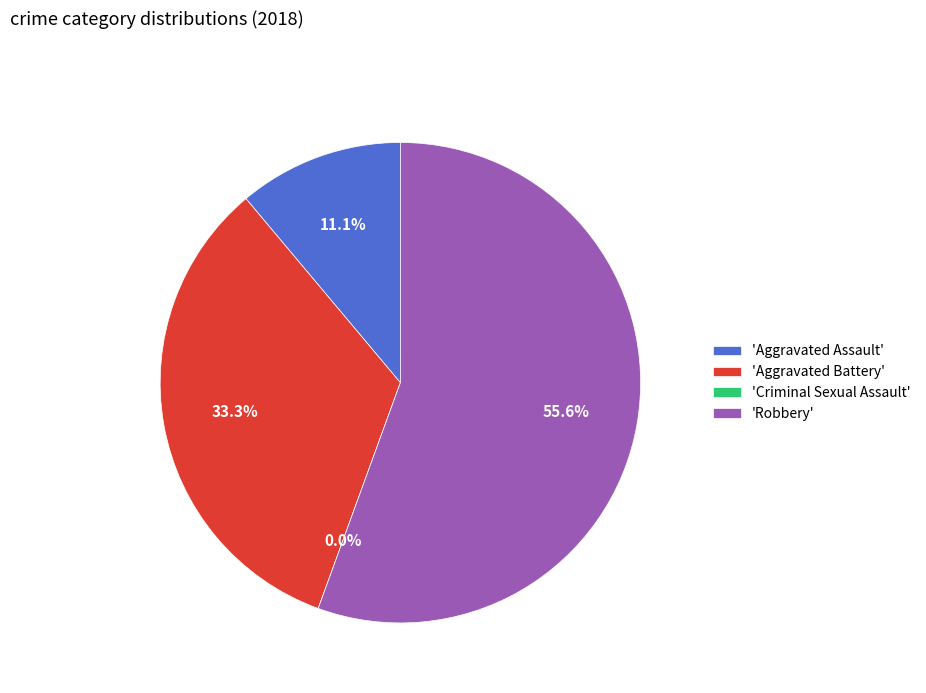

Rank the categories by value from lowest to highest.

Criminal Sexual Assault, Aggravated Assault, Aggravated Battery, Robbery